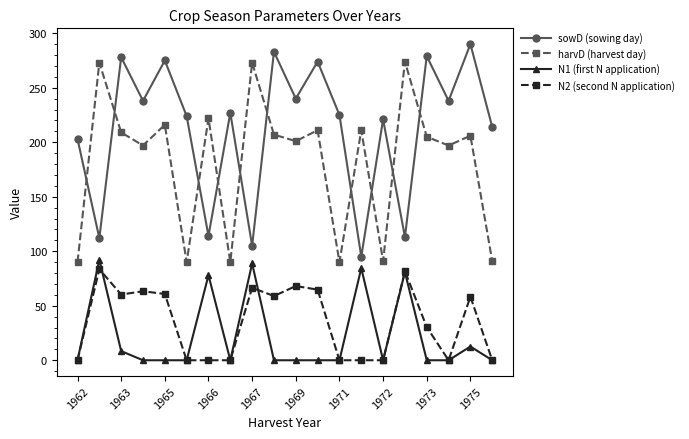

What is the maximum value for N2 (second N application)?

83.5